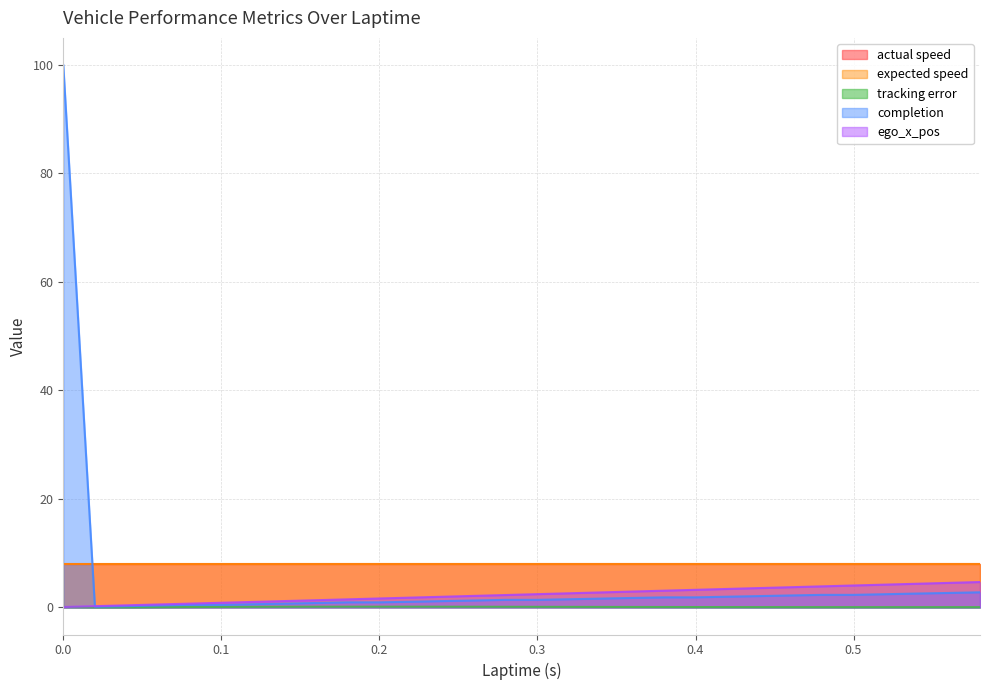

What is the maximum value shown in the chart?

100.0